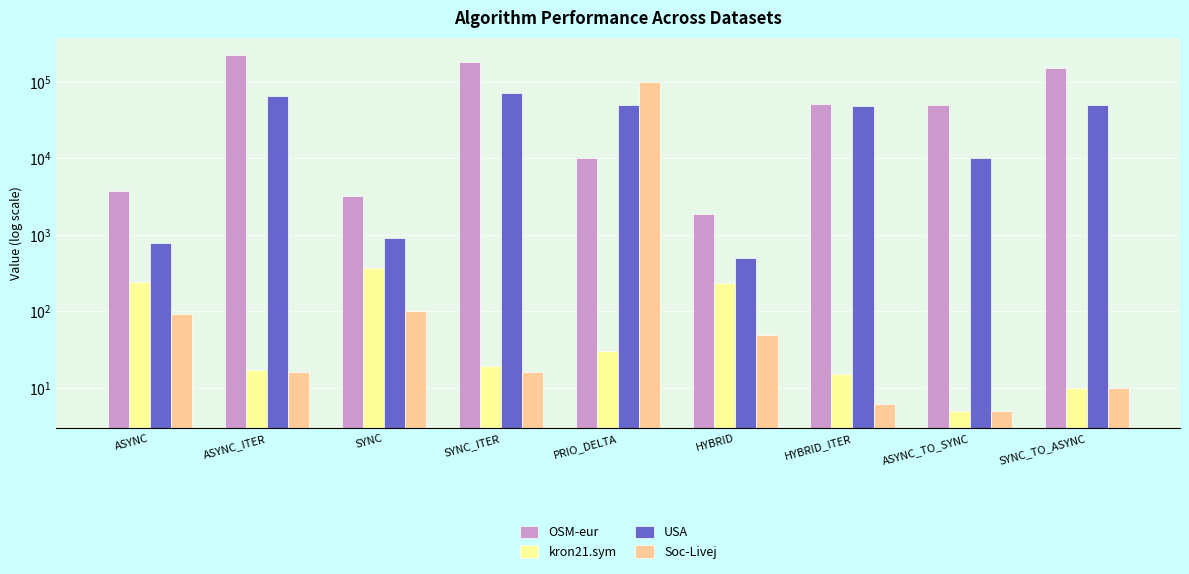

Which category has the lowest value in the OSM-eur series?

HYBRID